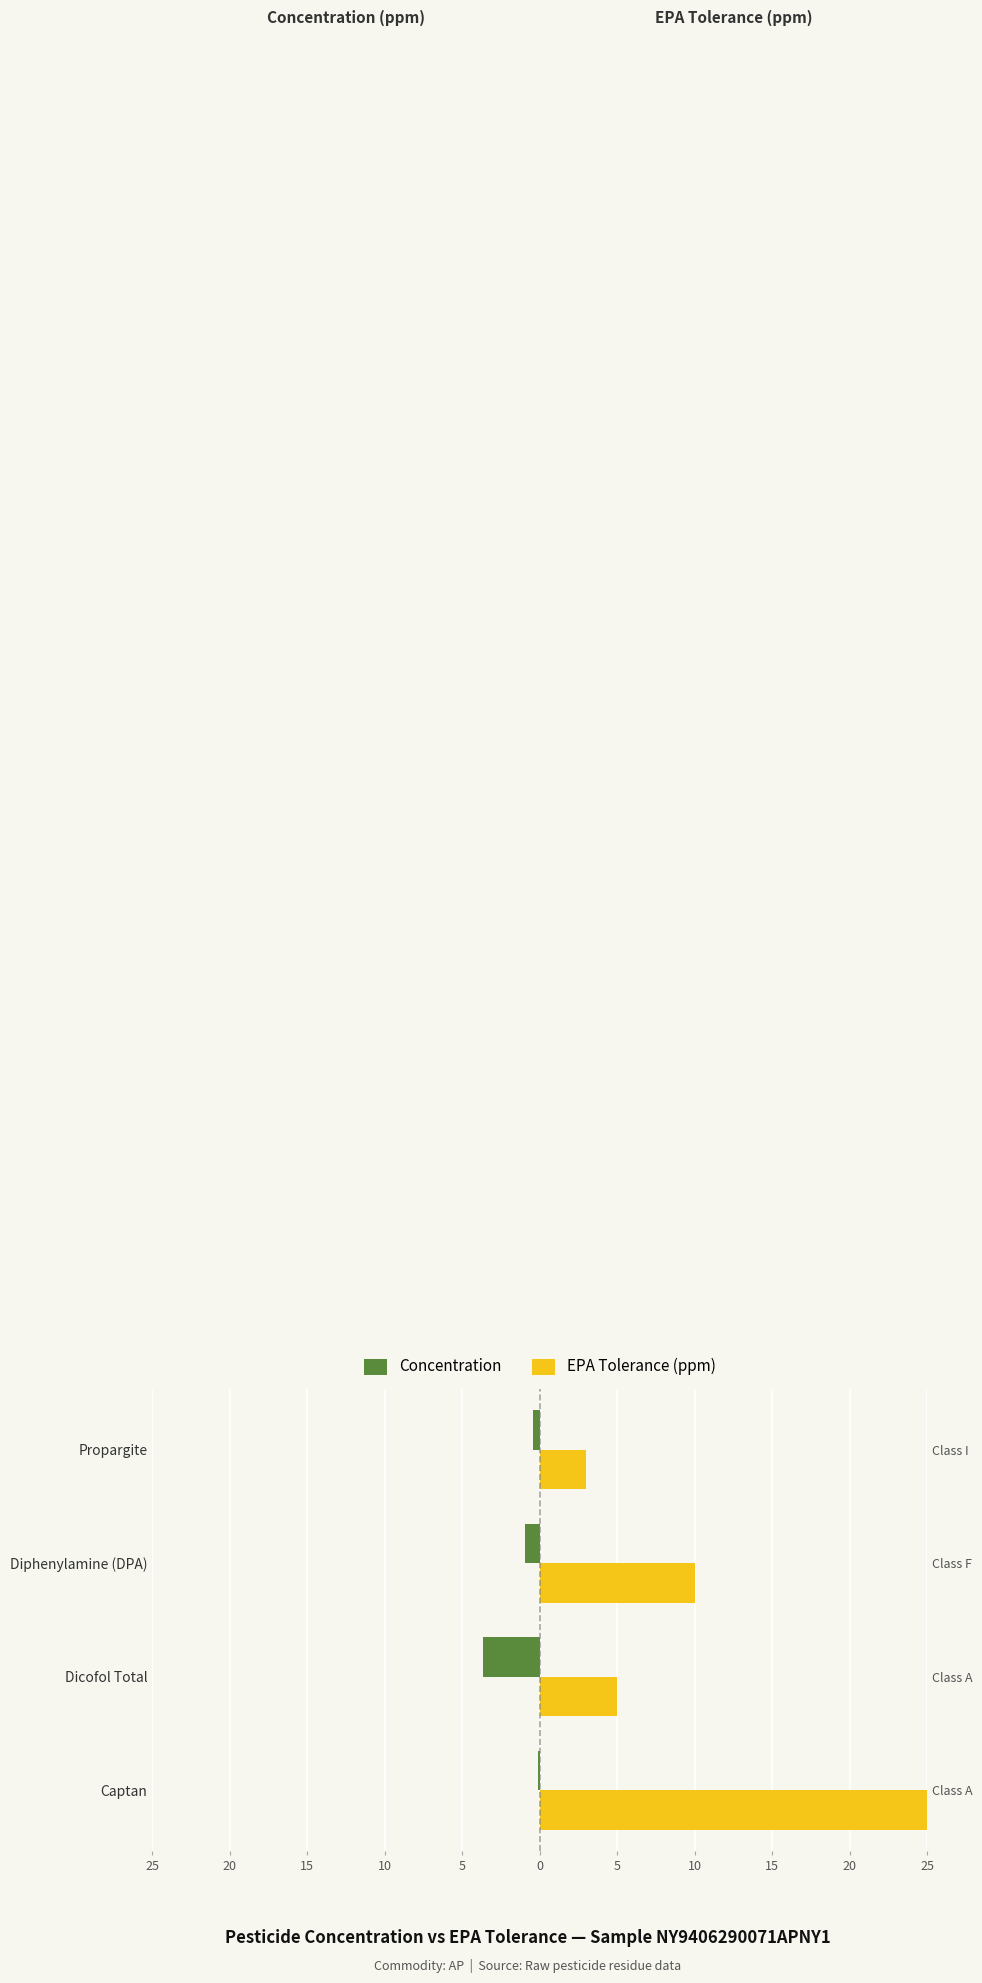

Reading left to right, transcribe all the data shown in this chart.

Concentration: -0.1	-3.7	-1.0	-0.4
EPA Tolerance (ppm): 25.0	5.0	10.0	3.0